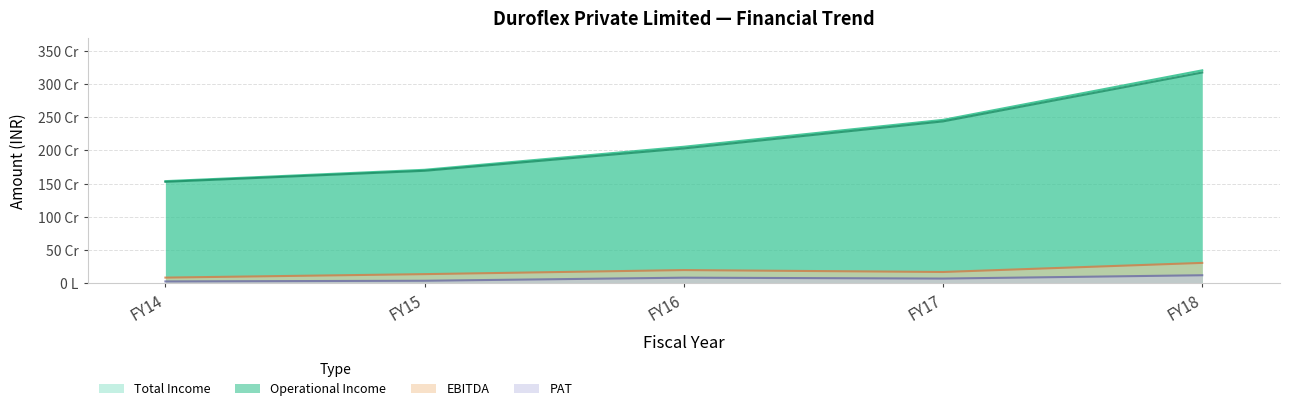

What is the value of the Total Income point at the 1st from the left?

1536775340